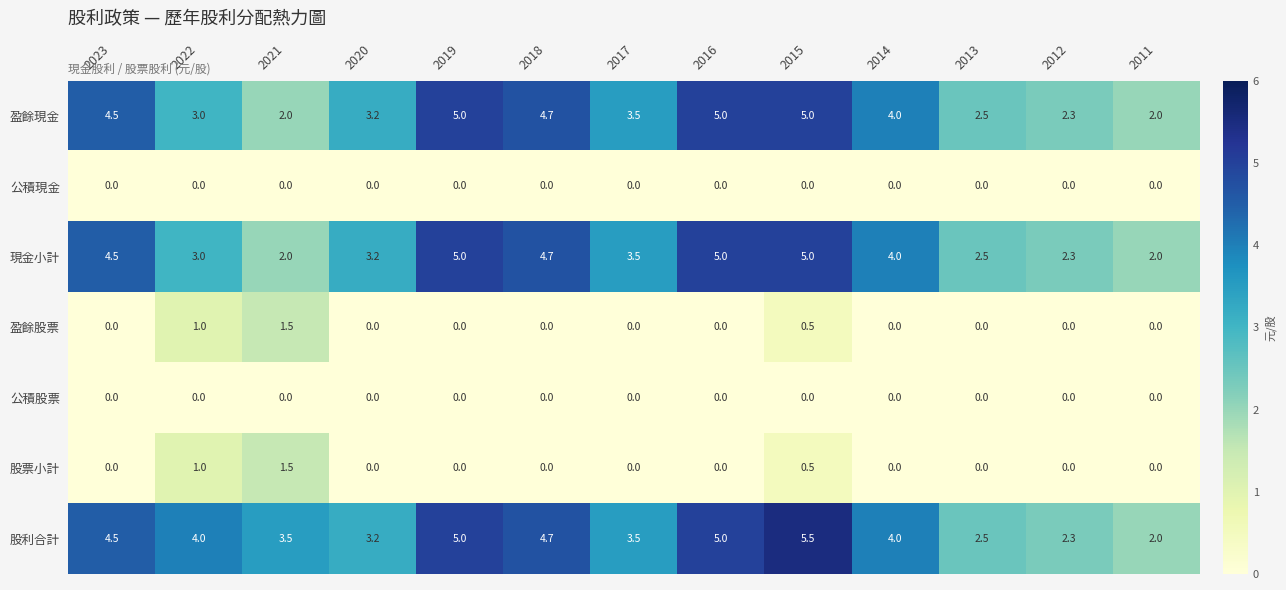

The 盈餘股票 series shows 0.0 at 2014. True or false?

True